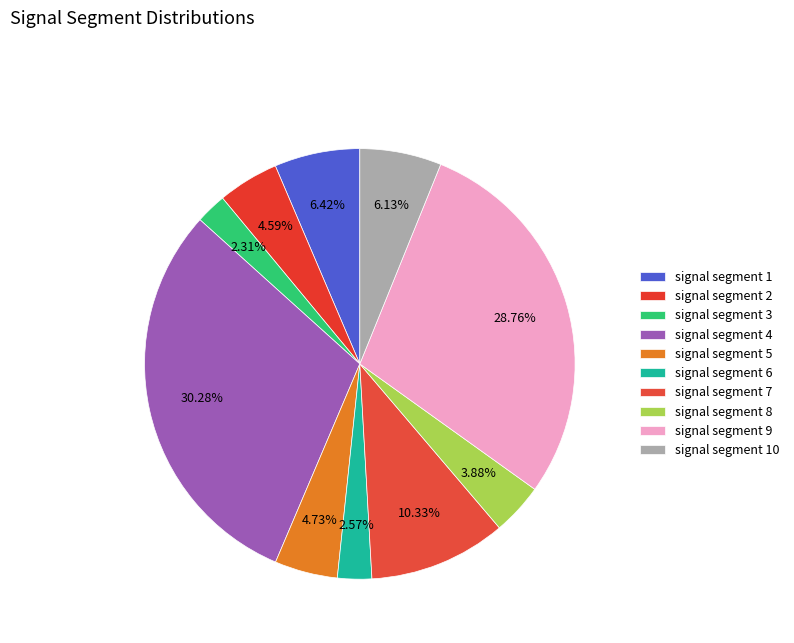

What is the largest slice in the pie chart?

signal segment 4